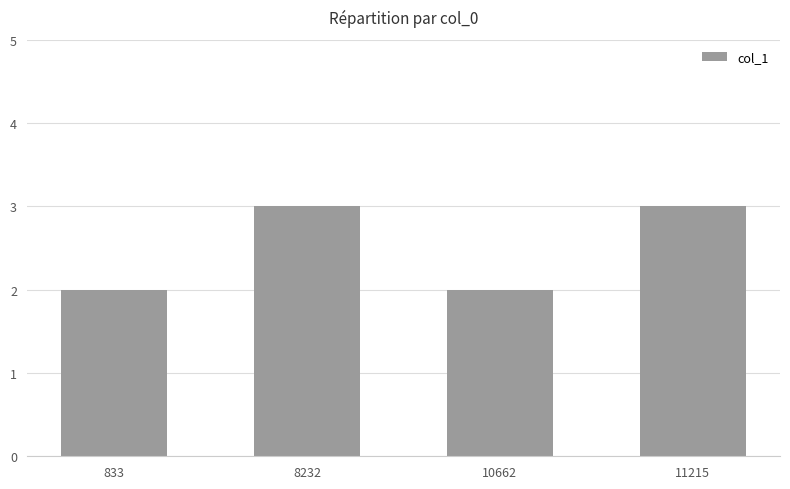

What is the approximate value at 10662?

2